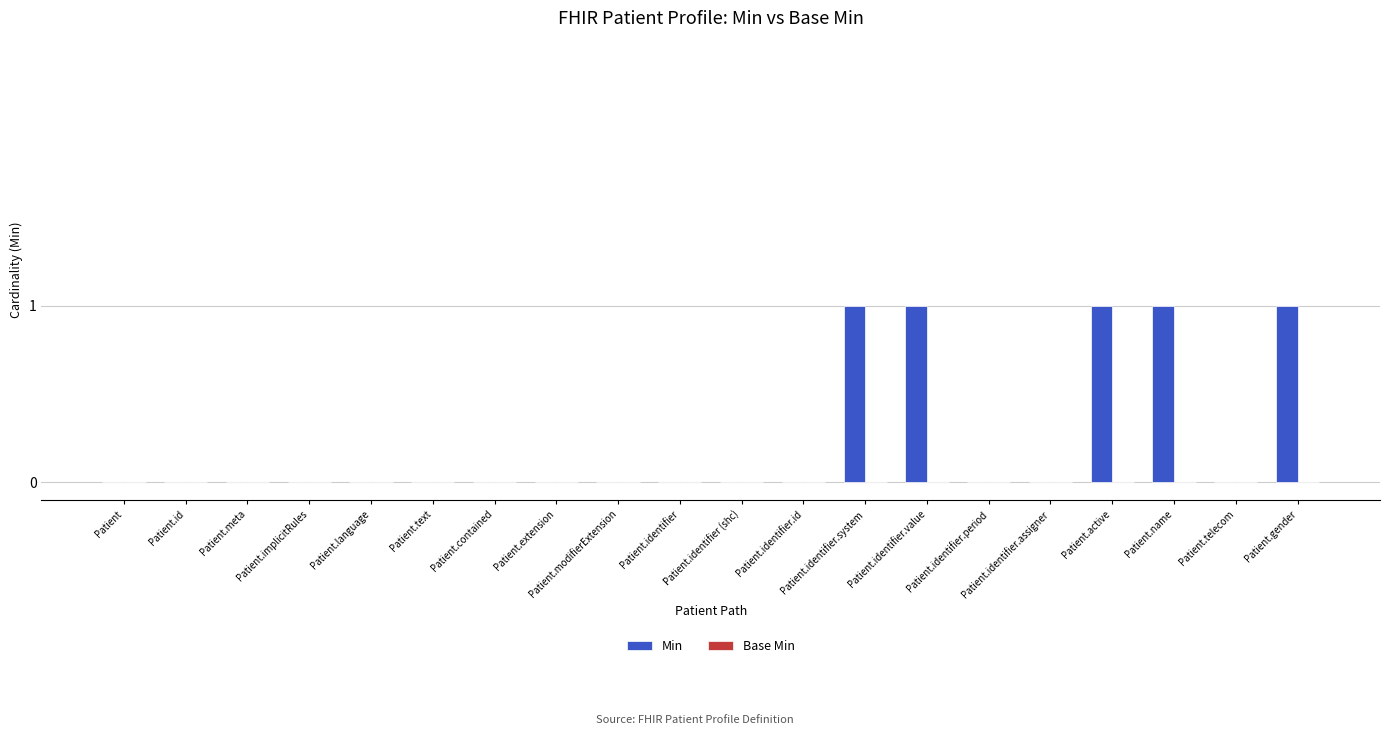

What is the change in value from Patient.extension to Patient.identifier.system?

+1